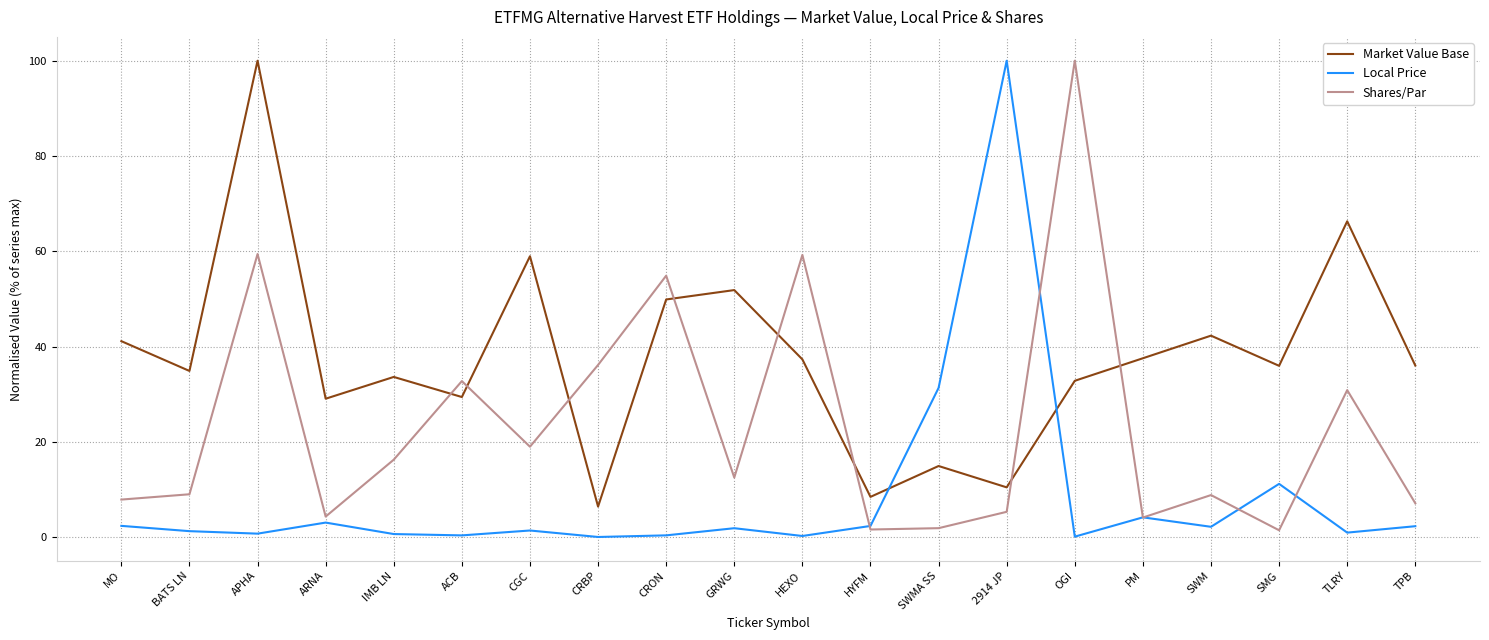

Which series changed the most between 2914 JP and SMG?

Local Price